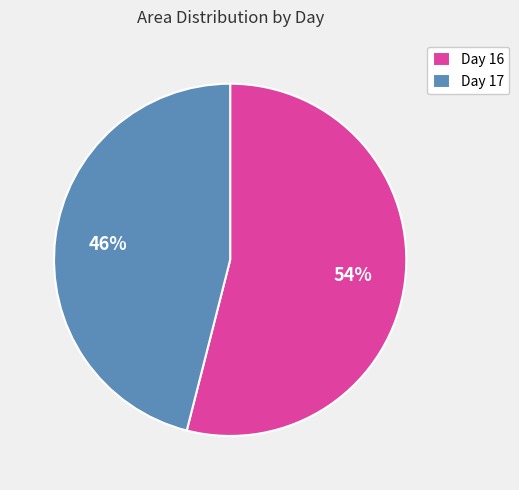

Is it true that Day 16 is 48% of the pie?

False